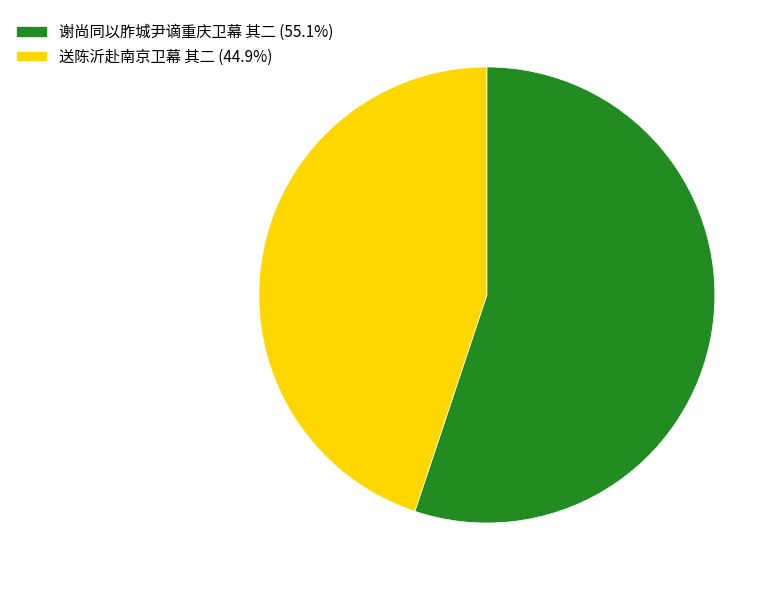

Do 谢尚同以胙城尹谪重庆卫幕 其二 and 送陈沂赴南京卫幕 其二 together represent more than half of the pie?

Yes